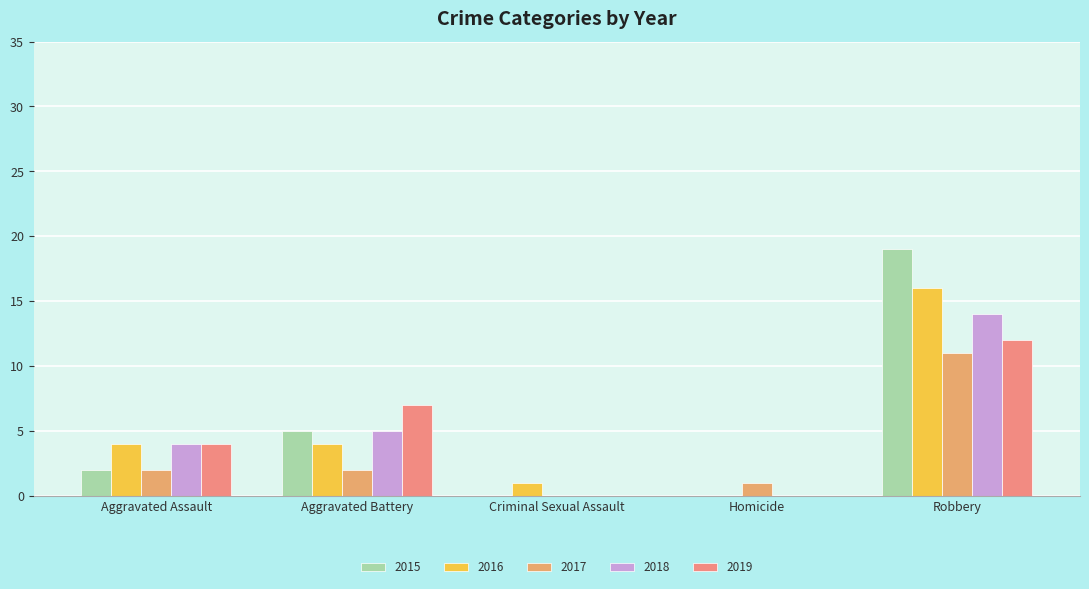

At which category is the sum across all series the highest?

Robbery